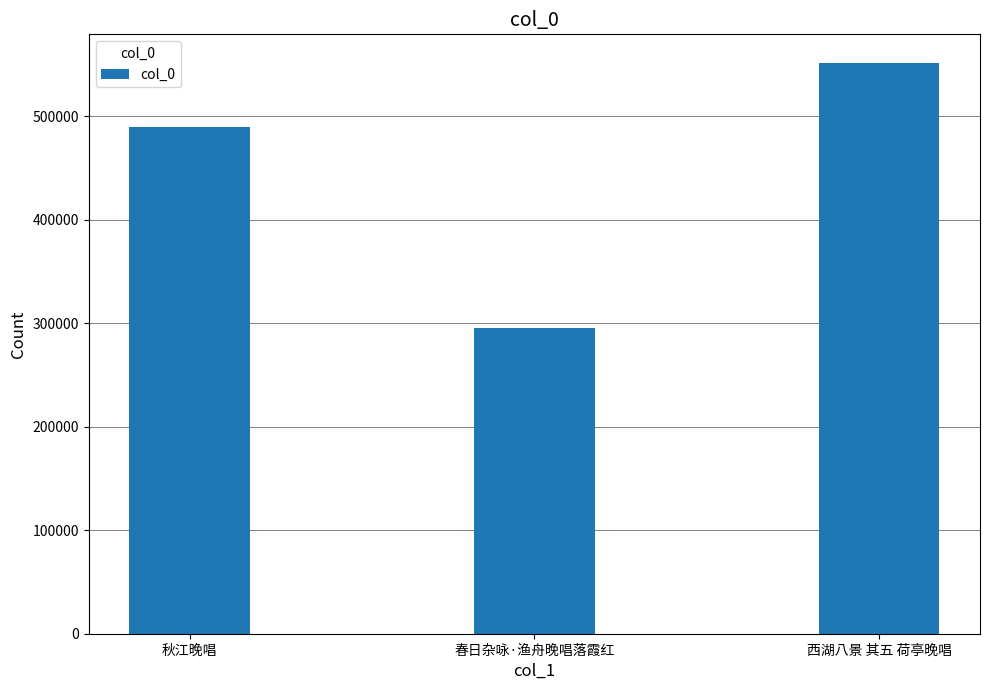

Reading right to left, list all the values displayed in this chart.

551630	295373	489222